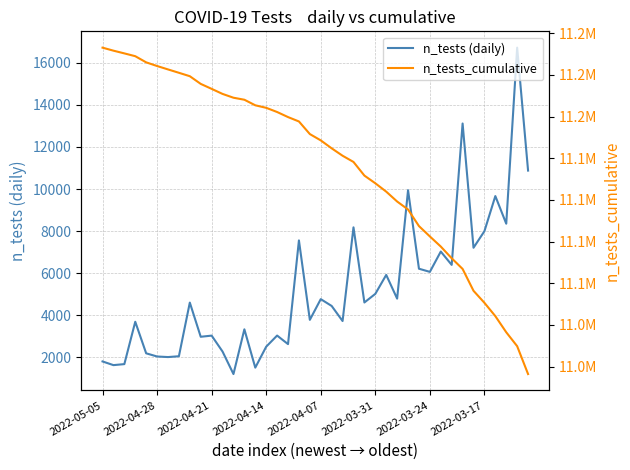

At which label does n_tests_cumulative reach its peak?

2022-05-05